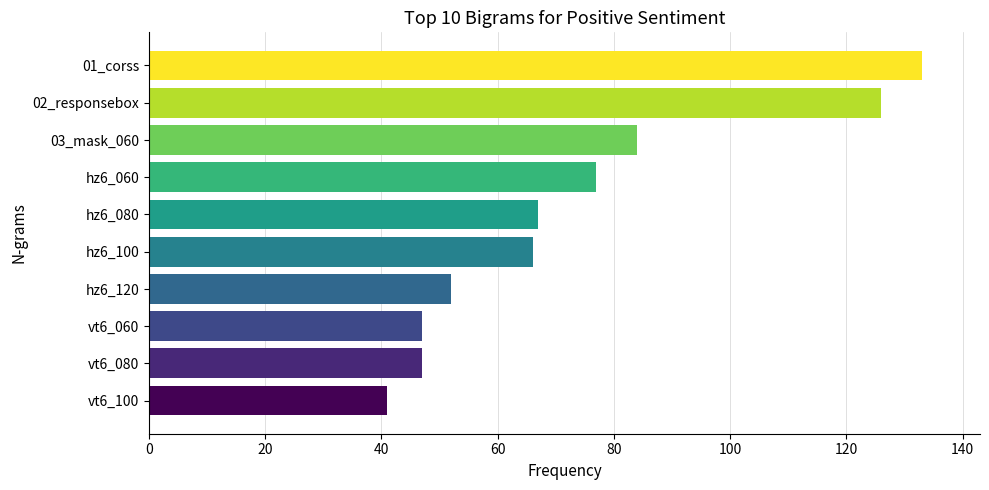

At which label is the value closest to 87?

03_mask_060